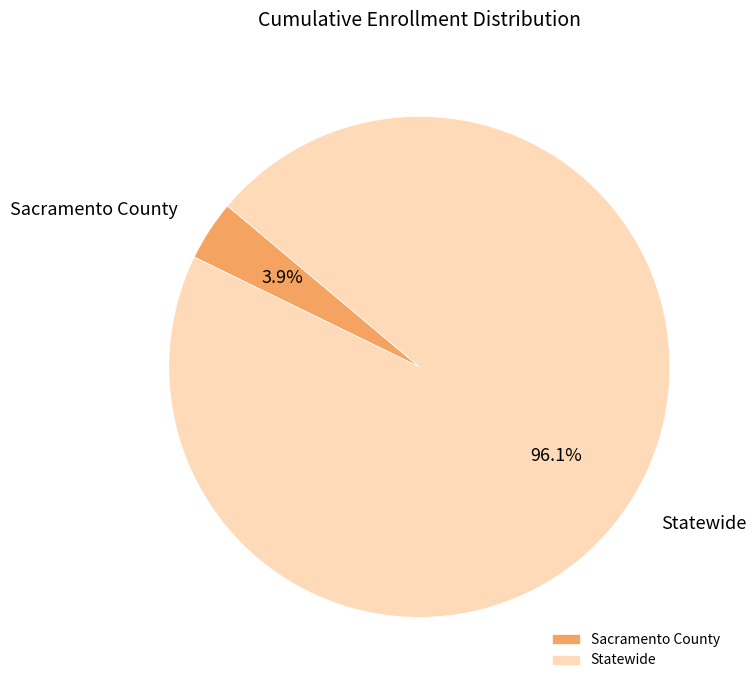

Which slice represents more than half of the pie?

Statewide